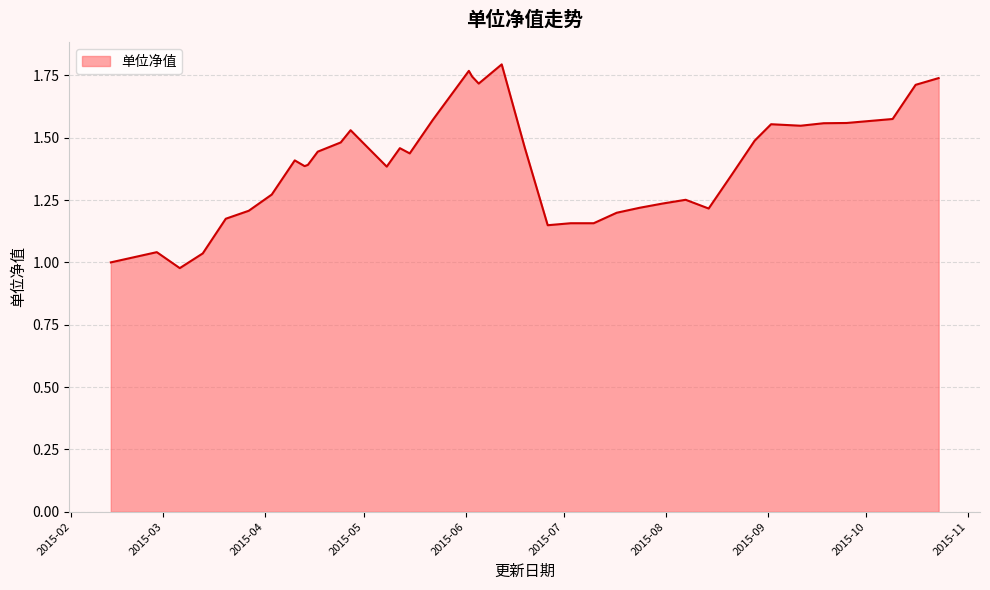

Where does the data first go above 1?

2015-02-27